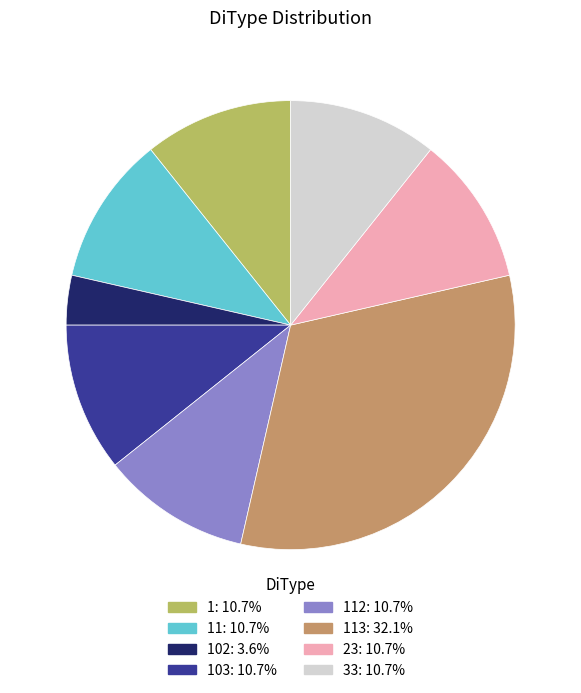

Does any single category account for the majority?

No